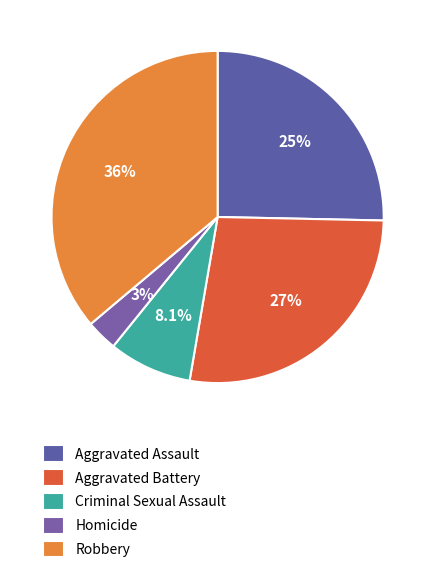

What is the smallest slice in the pie chart?

Homicide